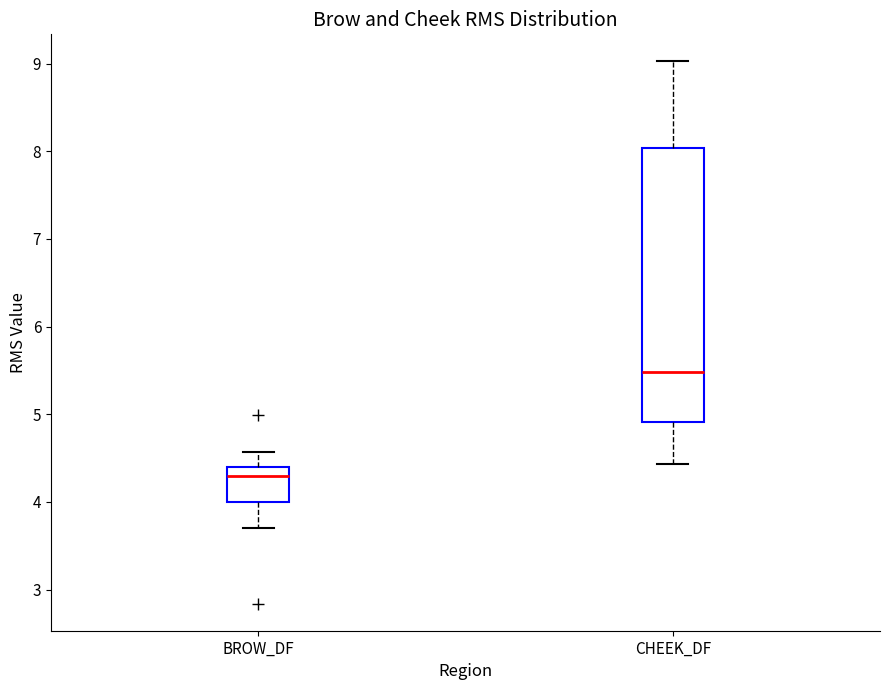

Which box's median line is the lowest?

BROW_DF